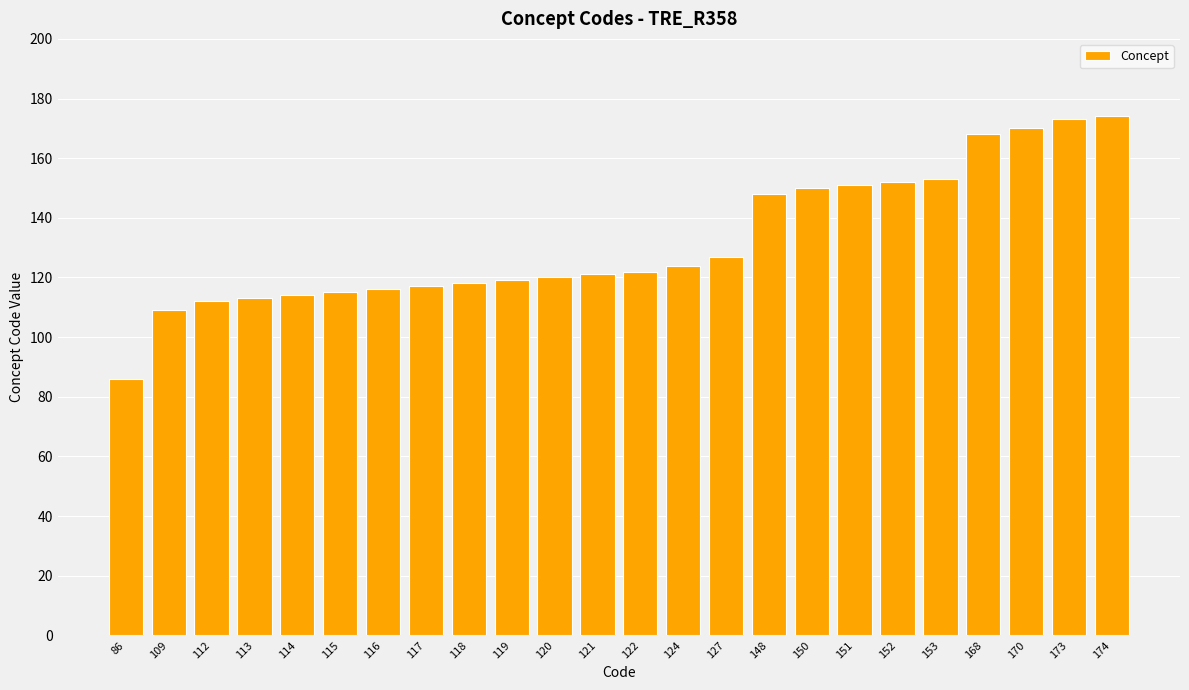

What is the difference between the maximum and minimum values?

88